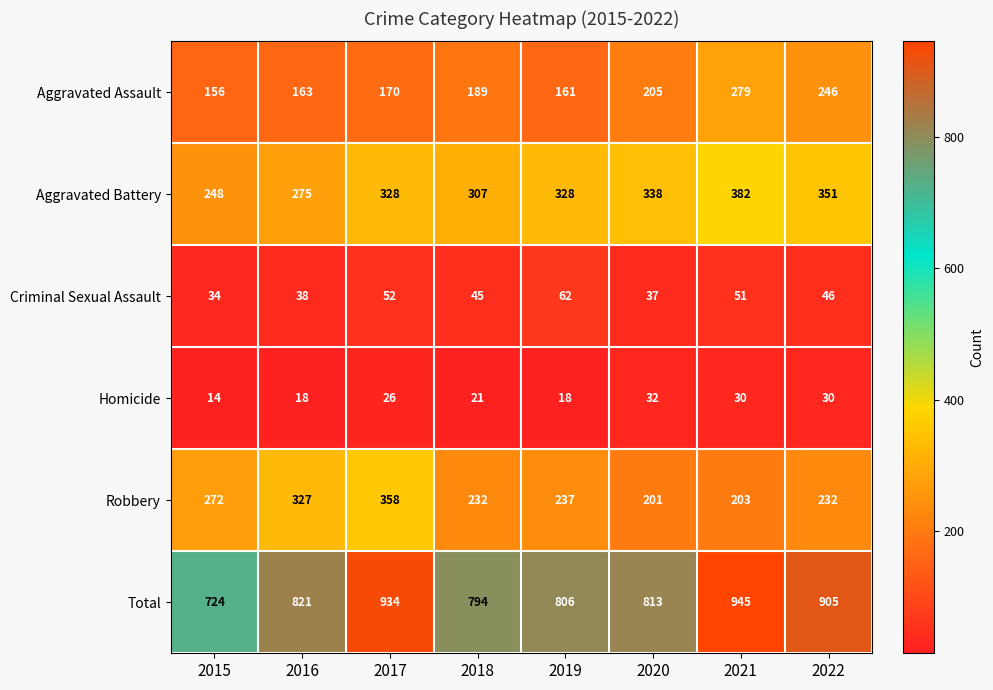

Which label corresponds to the smallest value in the chart?

2015